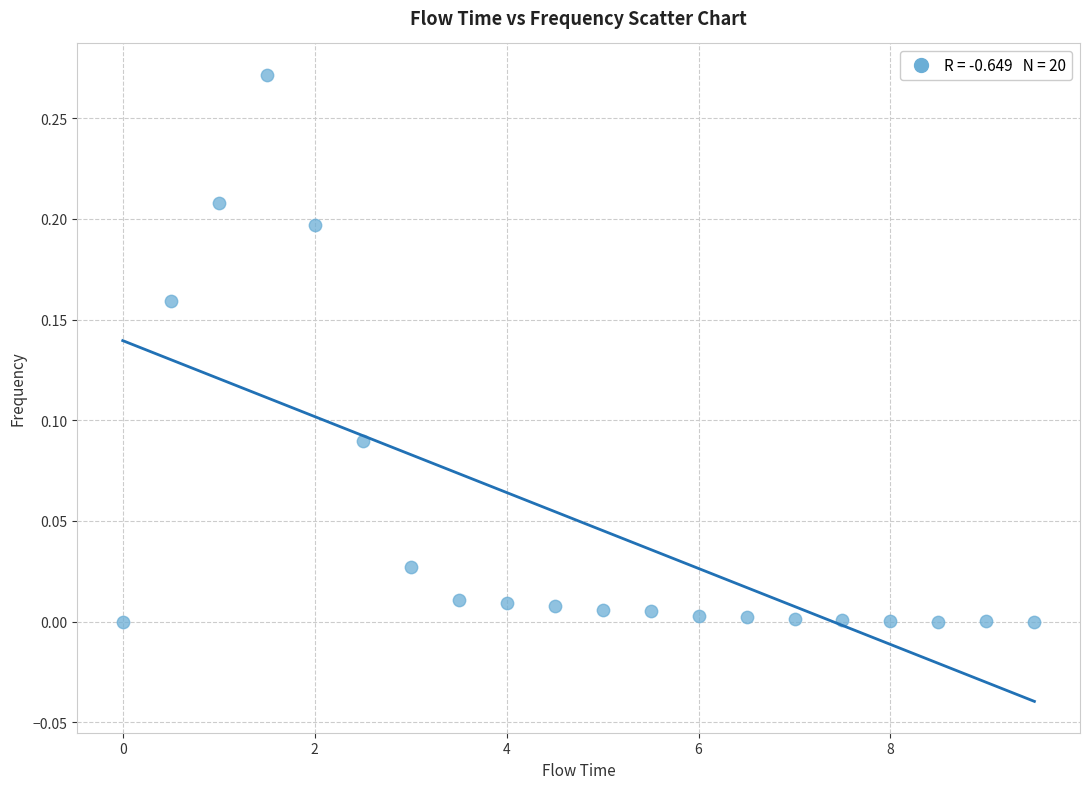

What is the range of X values (max minus min)?

9.5